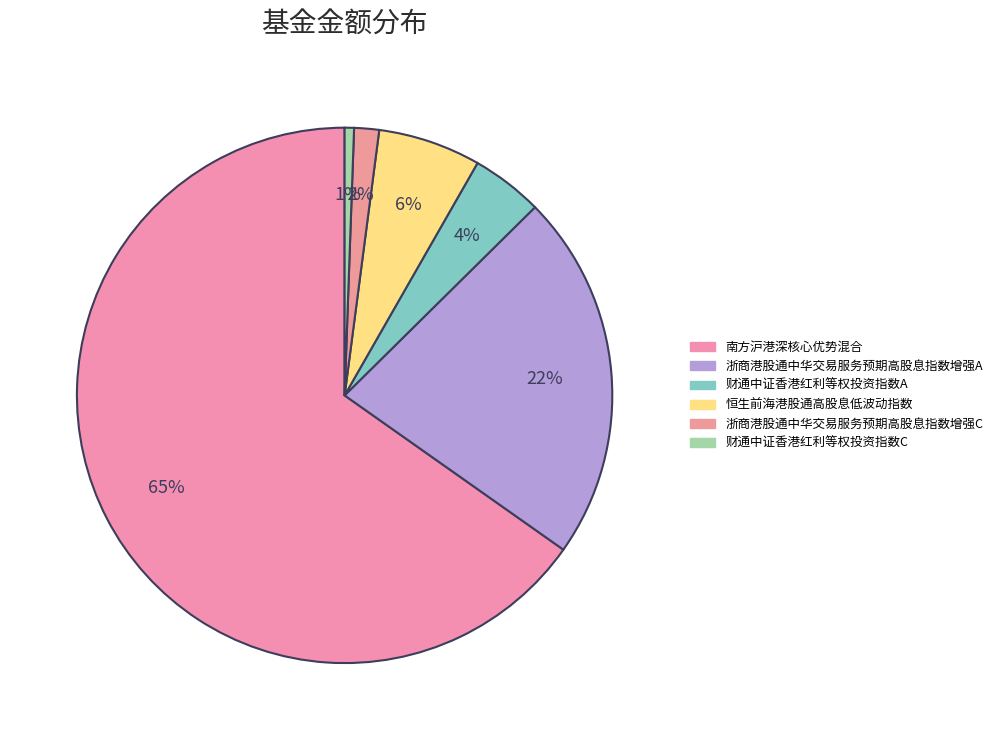

True or false: 南方沪港深核心优势混合 accounts for 65% of the total.

True